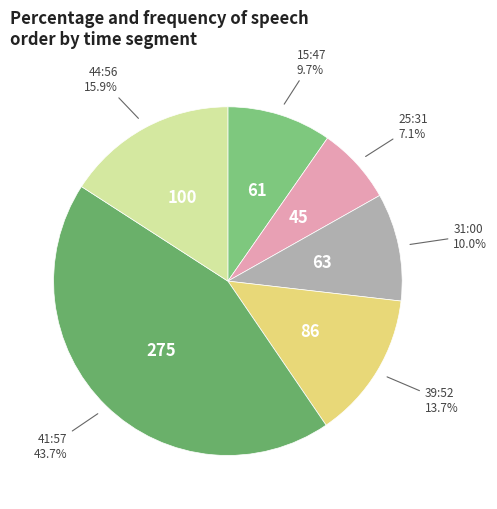

How many slices are in this pie chart?

6